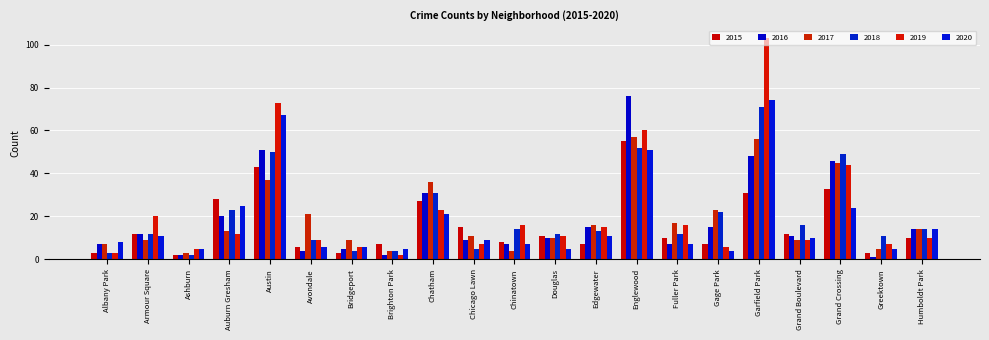

What is the total value across all series at Auburn Gresham?

121